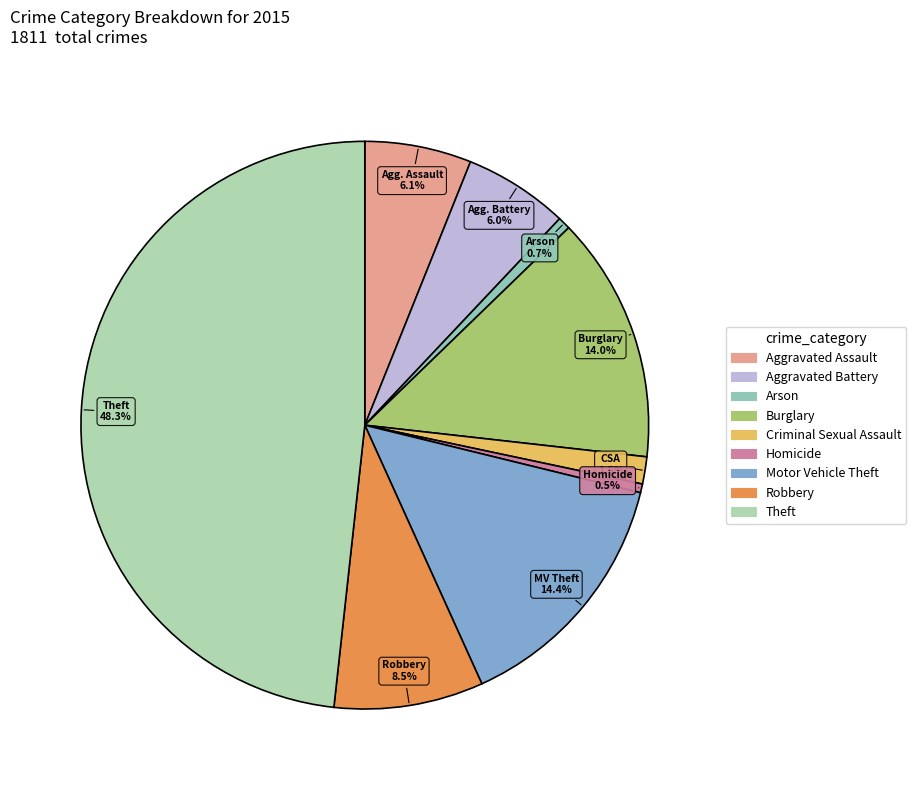

To the nearest percent, what is the combined percentage of Theft and Robbery?

57%